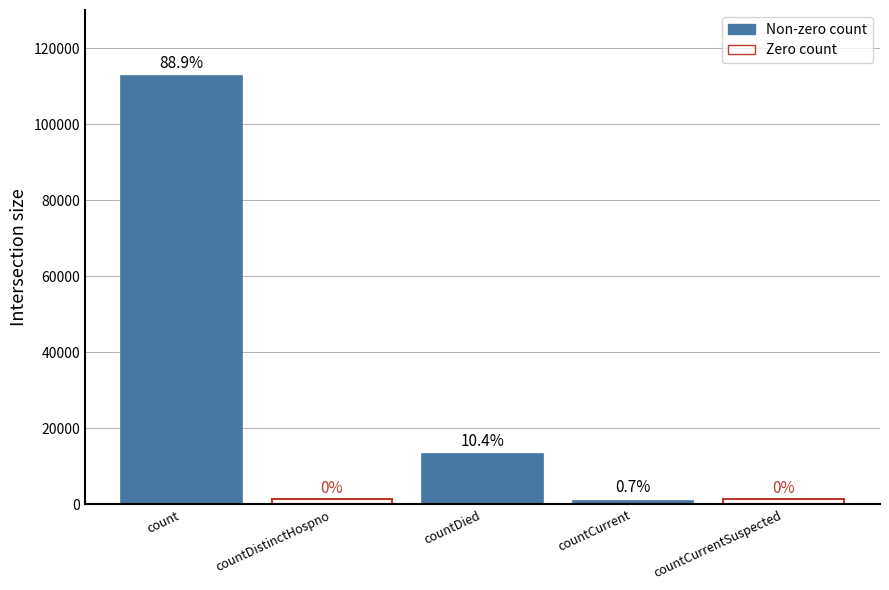

What is the label of the 5th bar from the right?

count